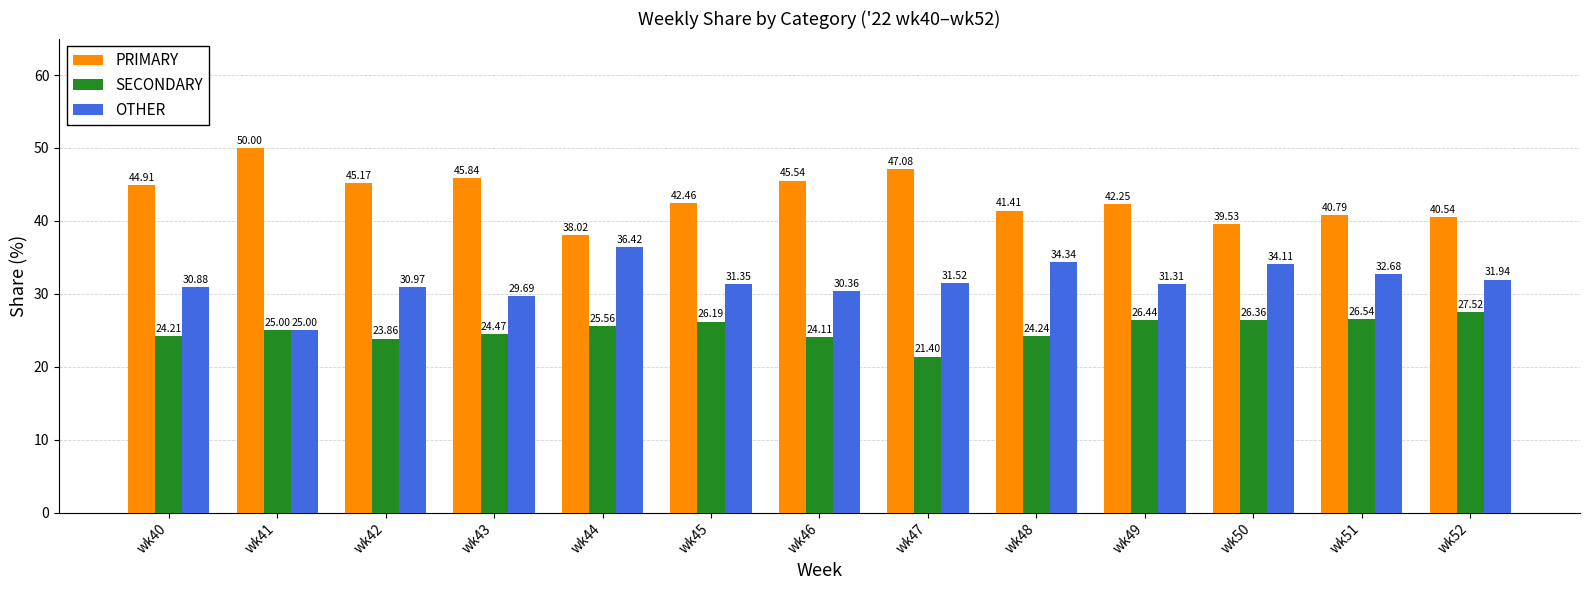

What is the difference between the maximum and minimum values in the OTHER series?

11.4